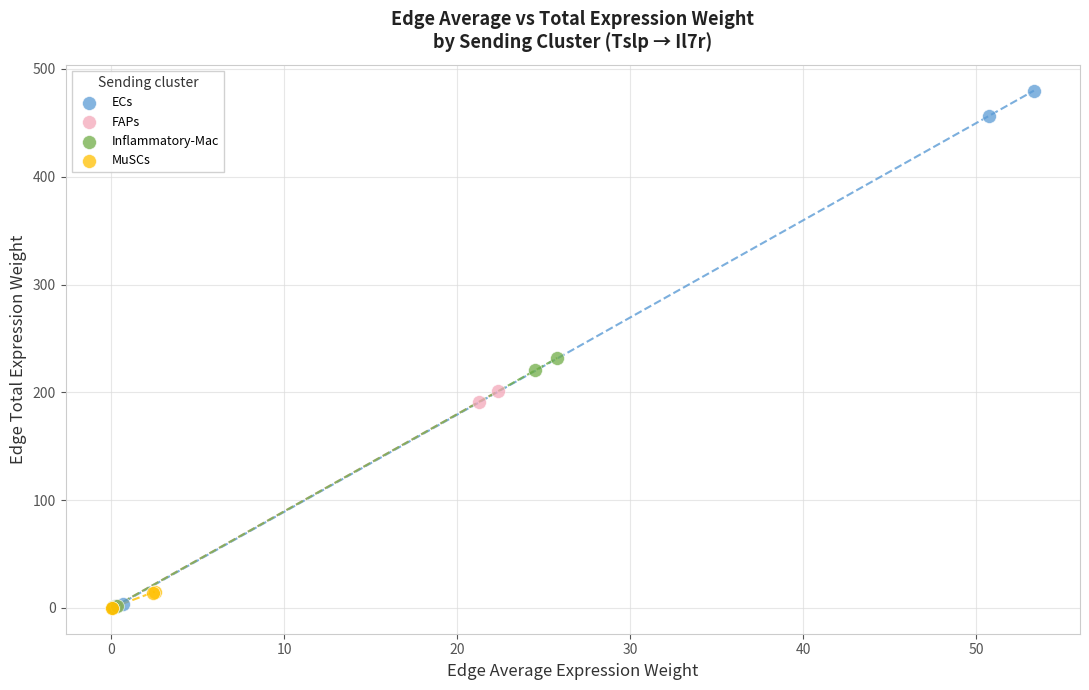

What are all the series names shown in the legend?

ECs, FAPs, Inflammatory-Mac, MuSCs